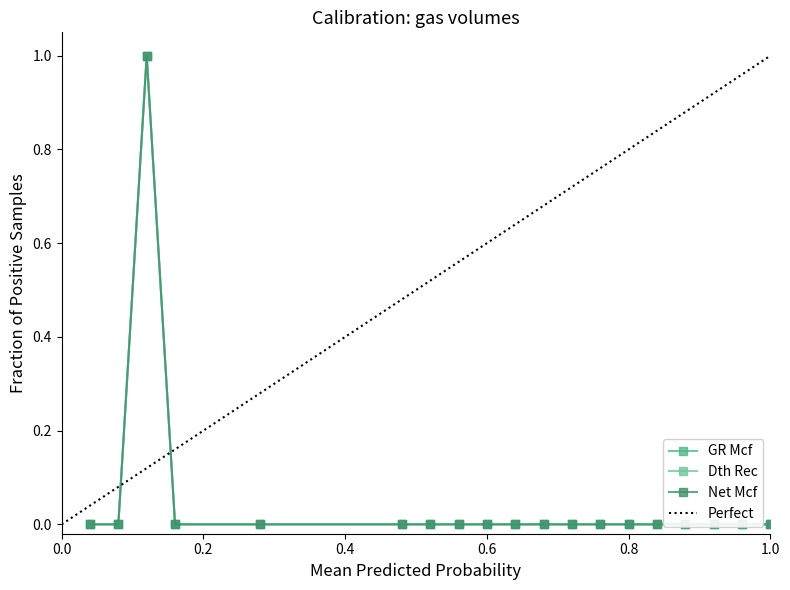

The value of Net Mcf at 1.0 is 0. True or false?

True